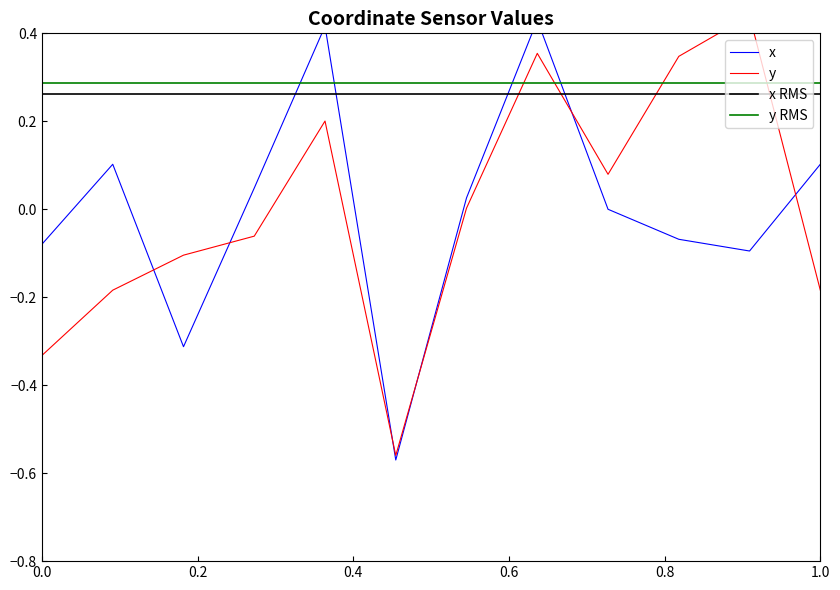

The value of y RMS at 0.0 is 0.1. True or false?

False